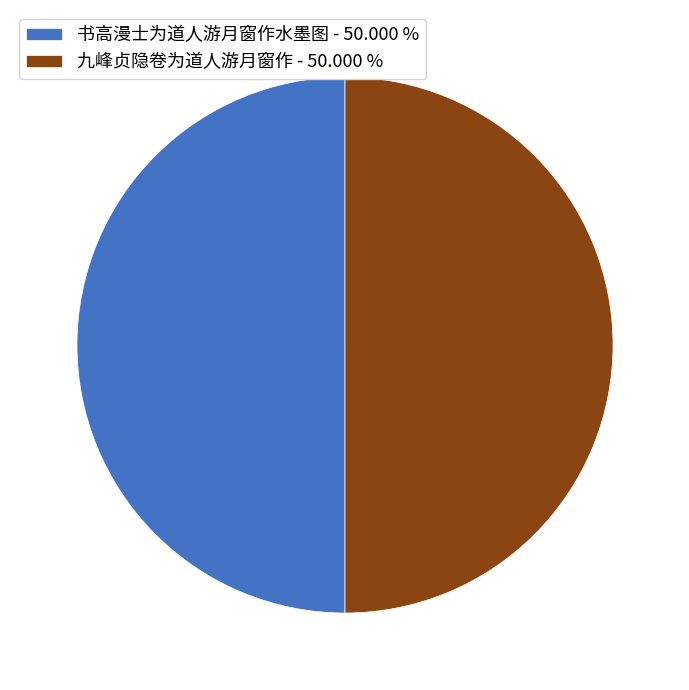

Is the sum of 书高漫士为道人游月窗作水墨图 - 50.000 % and 九峰贞隐卷为道人游月窗作 - 50.000 % greater than half?

Yes